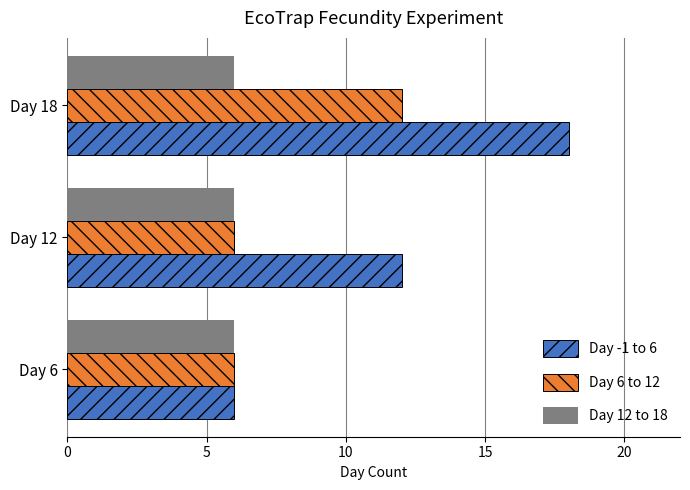

True or false: Day 6 to 12 has a value of 6 at Day 6.

True